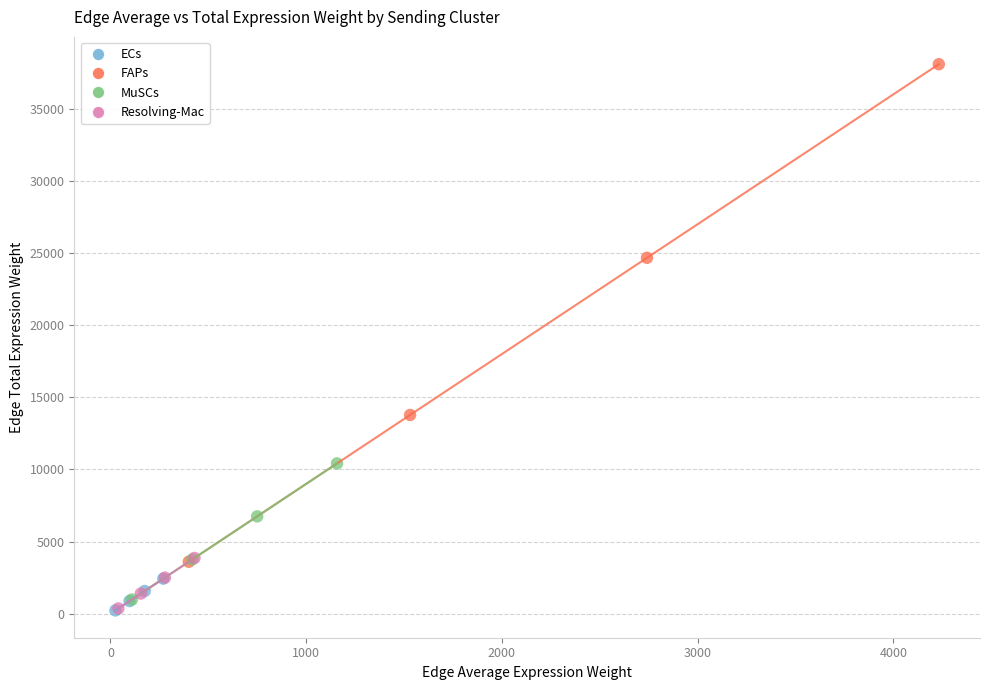

Which series has the widest spread of Y values?

FAPs